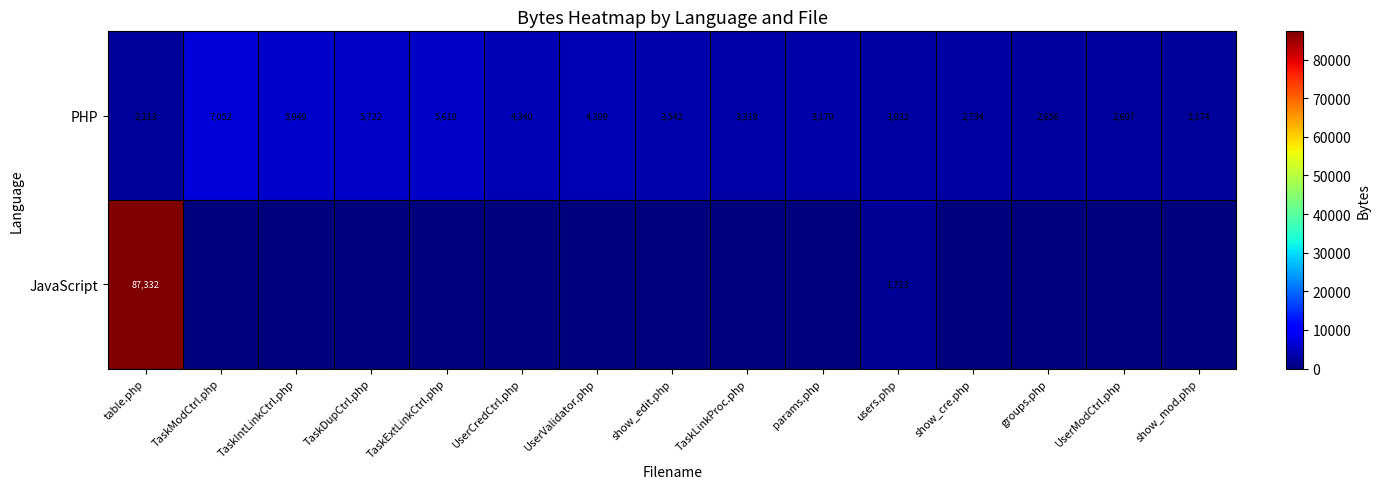

Which category has the highest value in the PHP series?

TaskModCtrl.php